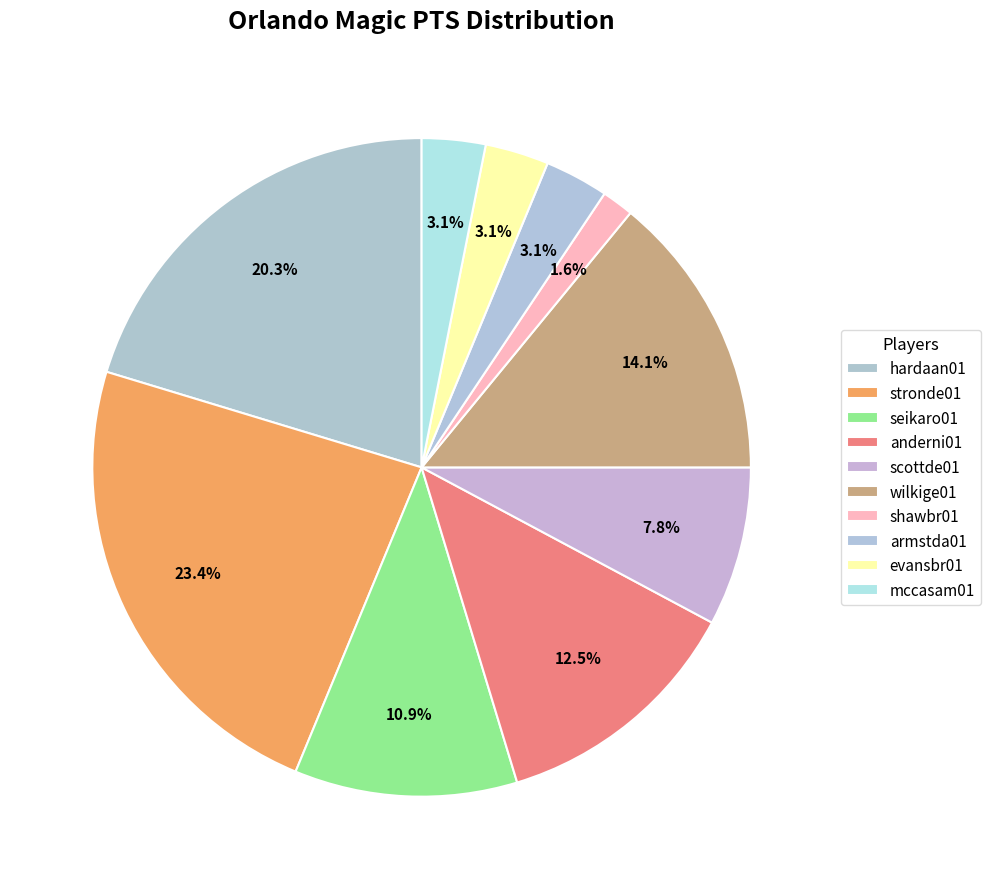

How much of the chart is everything except anderni01?

87.5%